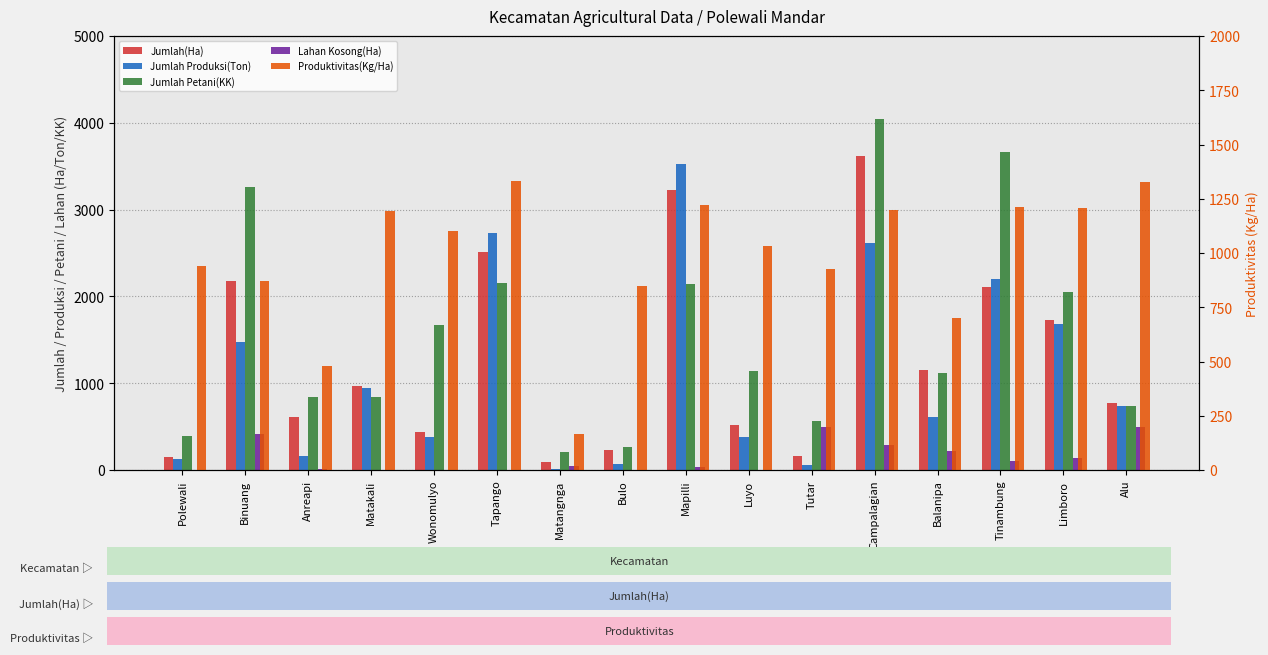

Reading left to right, transcribe all the data shown in this chart.

Jumlah(Ha): Polewali=152.0	Binuang=2173.0	Anreapi=612.0	Matakali=968.0	Wonomulyo=442.0	Tapango=2513.0	Matangnga=93.0	Bulo=230.0	Mapilli=3231.0	Luyo=523.0	Tutar=162.0	Campalagian=3623.0	Balanipa=1150.0	Tinambung=2112.0	Limboro=1725.0	Alu=770.0
Jumlah Produksi(Ton): Polewali=128.0	Binuang=1470.0	Anreapi=163.0	Matakali=940.0	Wonomulyo=376.0	Tapango=2735.0	Matangnga=6.0	Bulo=66.0	Mapilli=3528.0	Luyo=375.0	Tutar=53.0	Campalagian=2614.0	Balanipa=615.0	Tinambung=2202.0	Limboro=1686.0	Alu=736.0
Jumlah Petani(KK): Polewali=394.0	Binuang=3262.0	Anreapi=845.0	Matakali=843.0	Wonomulyo=1669.0	Tapango=2150.0	Matangnga=205.0	Bulo=261.0	Mapilli=2140.0	Luyo=1145.0	Tutar=563.0	Campalagian=4046.0	Balanipa=1121.0	Tinambung=3667.0	Limboro=2052.0	Alu=734.0
Lahan Kosong(Ha): Polewali=0.0	Binuang=416.0	Anreapi=10.0	Matakali=0.0	Wonomulyo=0.0	Tapango=0.0	Matangnga=41.0	Bulo=0.0	Mapilli=29.0	Luyo=0.0	Tutar=498.0	Campalagian=292.0	Balanipa=221.0	Tinambung=106.0	Limboro=135.9	Alu=495.0
Produktivitas(Kg/Ha): Polewali=940.1	Binuang=869.7	Anreapi=479.8	Matakali=1194.4	Wonomulyo=1100.6	Tapango=1330.8	Matangnga=163.9	Bulo=847.2	Mapilli=1219.0	Luyo=1033.7	Tutar=925.8	Campalagian=1198.0	Balanipa=700.0	Tinambung=1209.9	Limboro=1205.6	Alu=1326.7